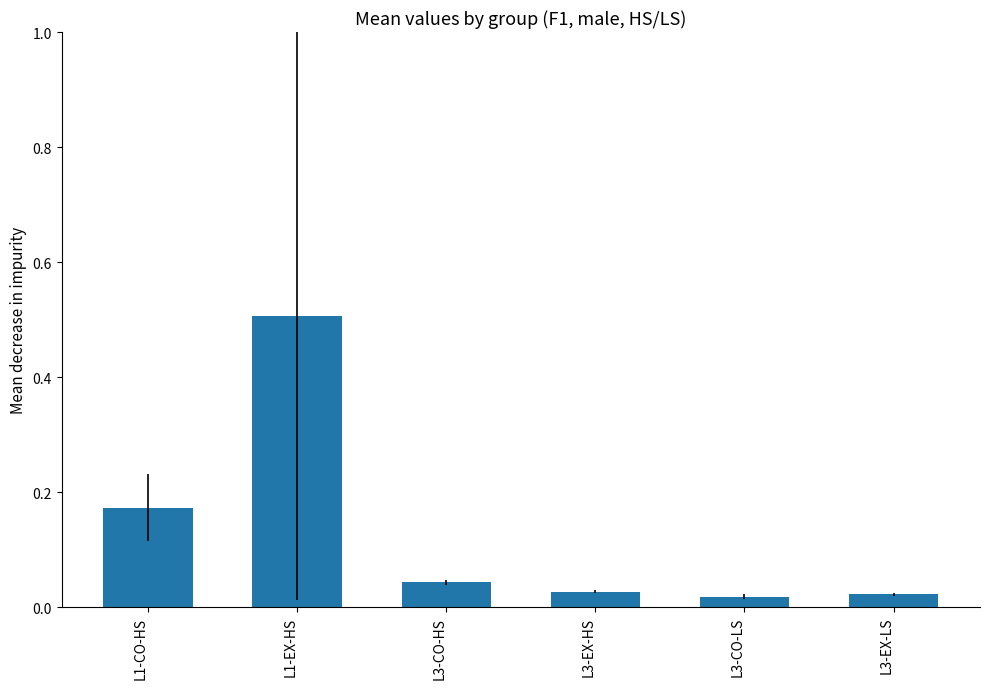

What is the label of the 1st bar from the left?

L1-CO-HS